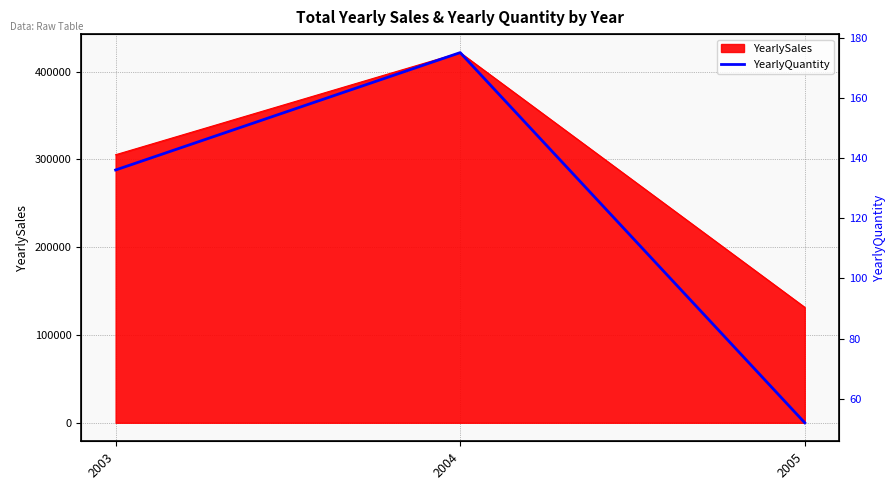

Rank the categories by value from lowest to highest.

2005, 2003, 2004